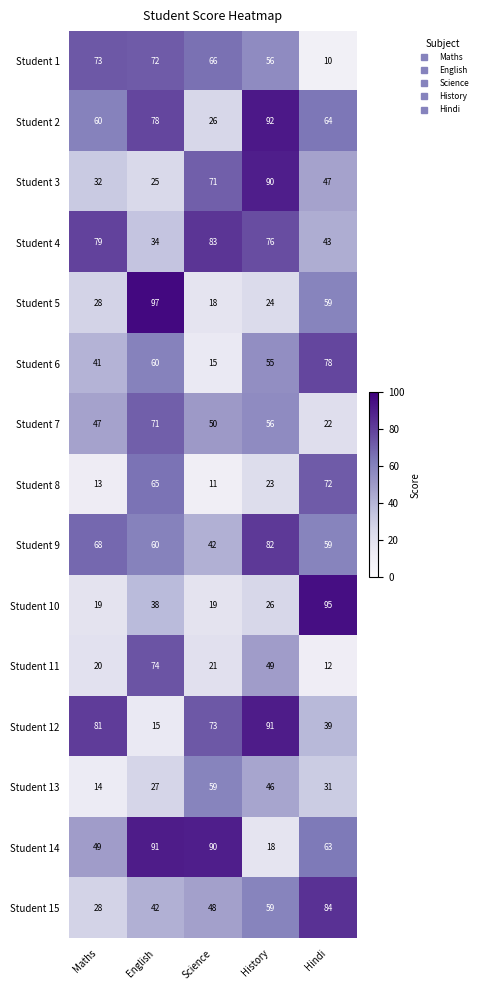

What is the spread (max minus min) of values at Maths?

68